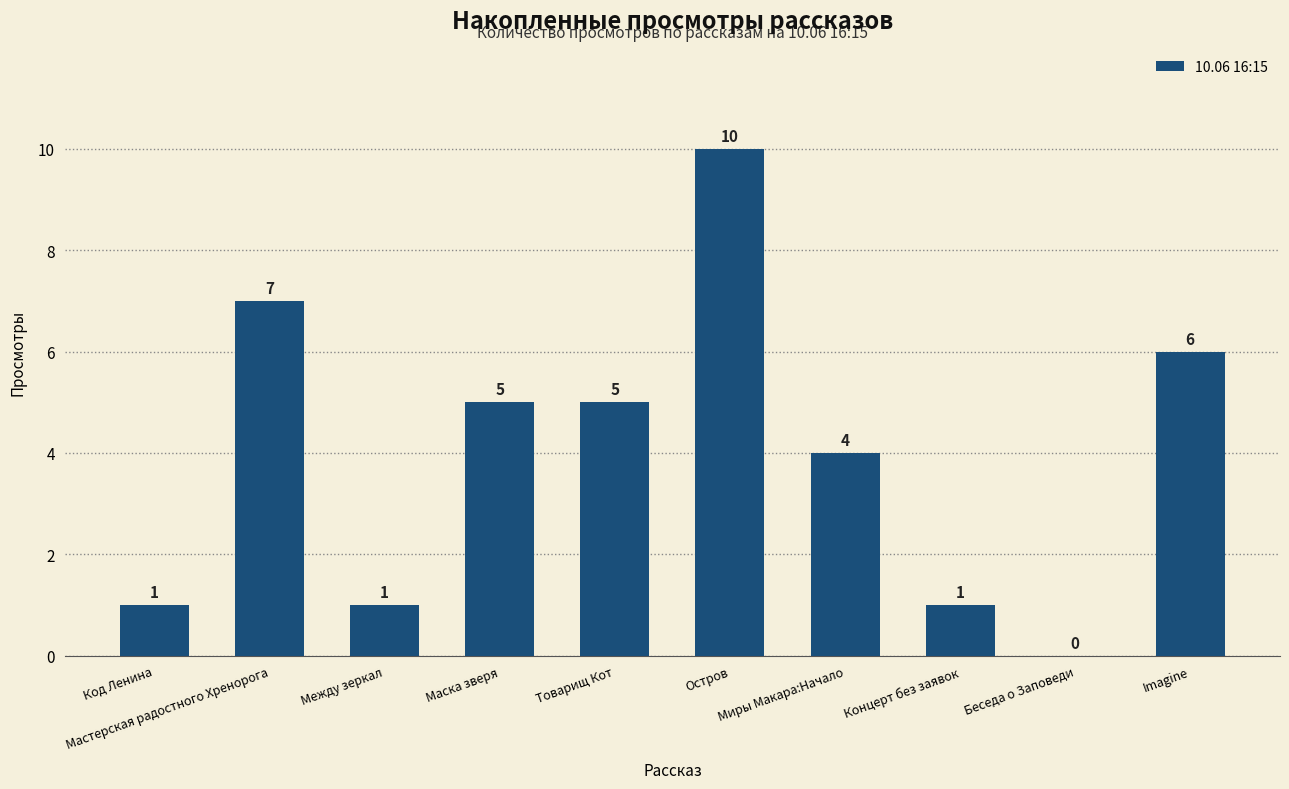

Count the values in the range 1 to 6.

7